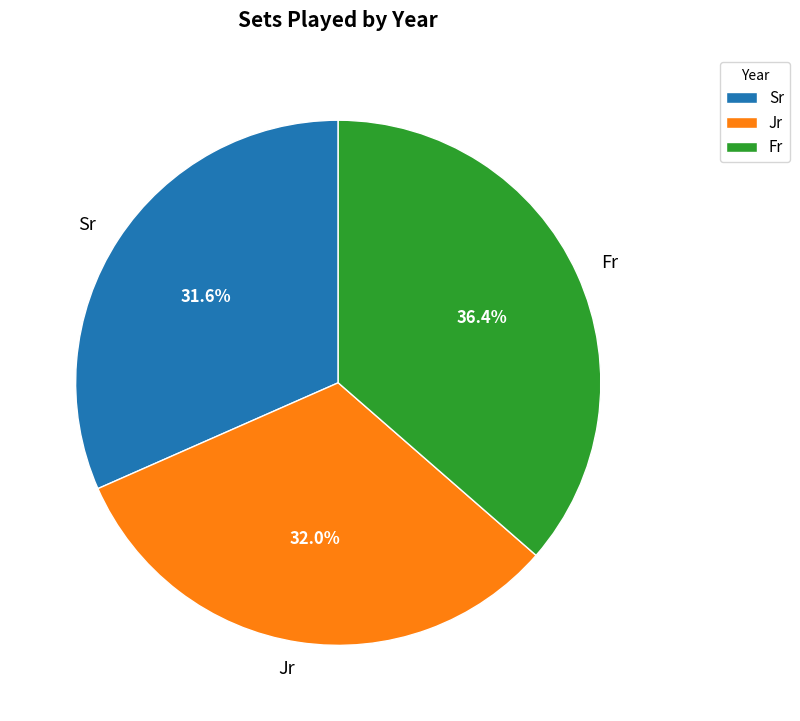

Combined, do Fr and Sr account for over 50%?

Yes